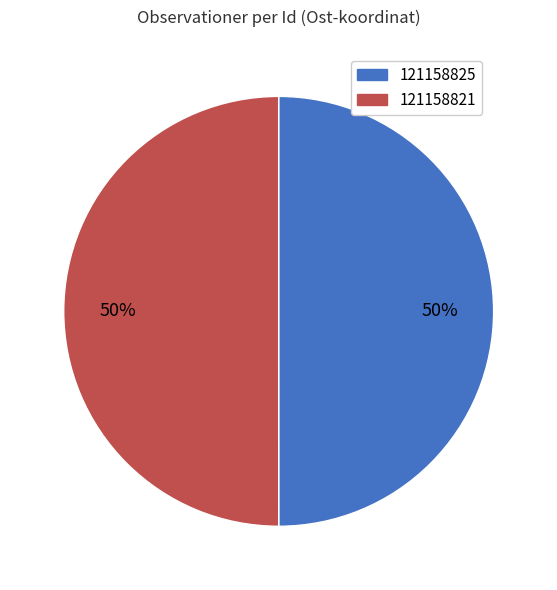

Approximately how many times larger is the value at 121158821 compared to 121158825?

1.0